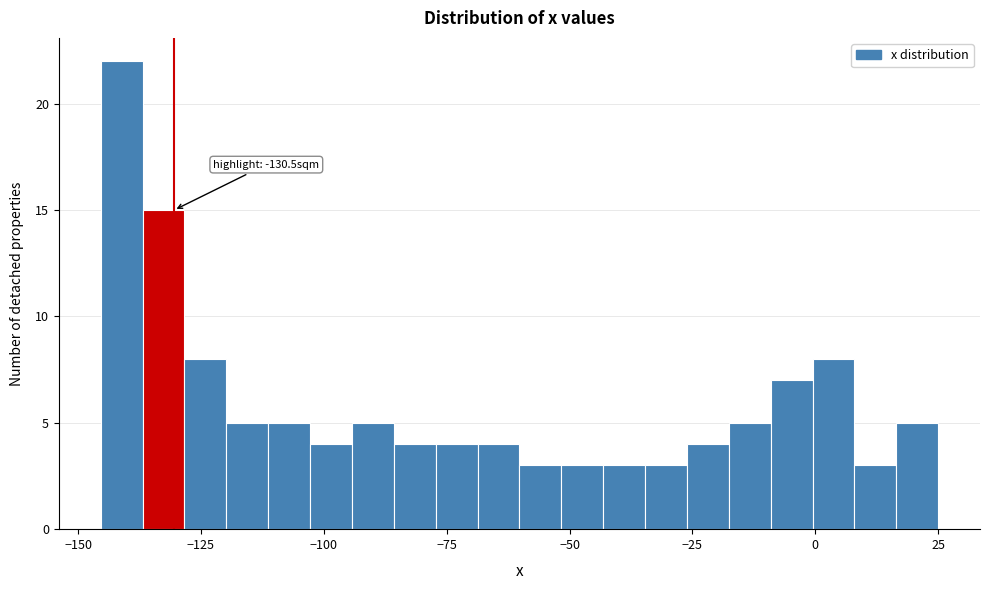

Read against the x-axis, roughly where is the centre of the tallest bar?

-140